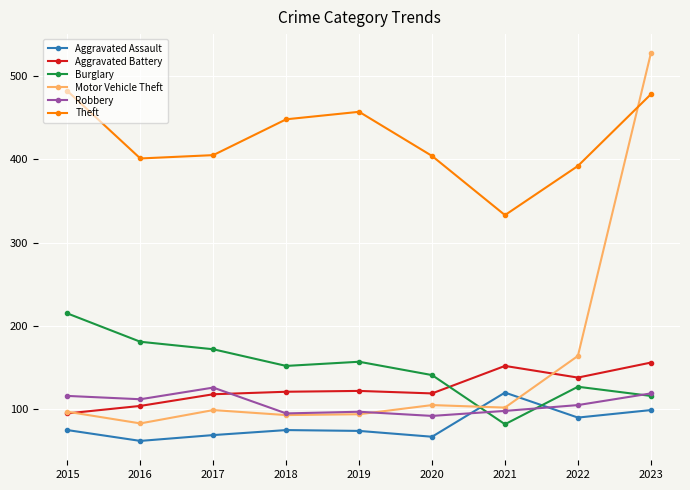

What is the difference between the Motor Vehicle Theft values at 2015 and 2022?

67